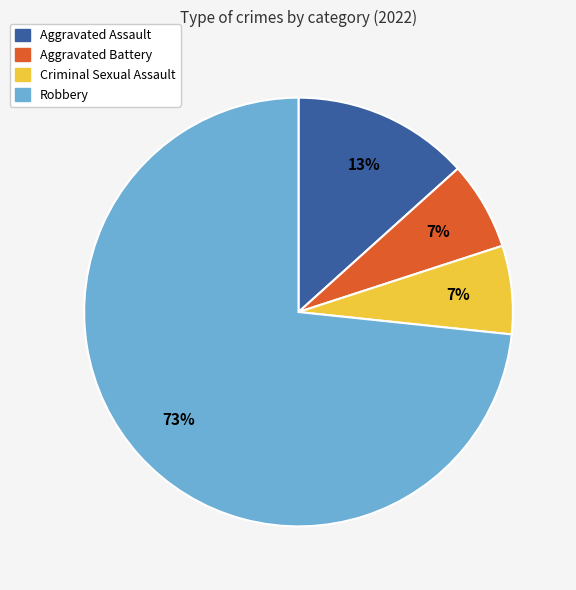

The Aggravated Assault slice represents 3% of the pie. True or false?

False